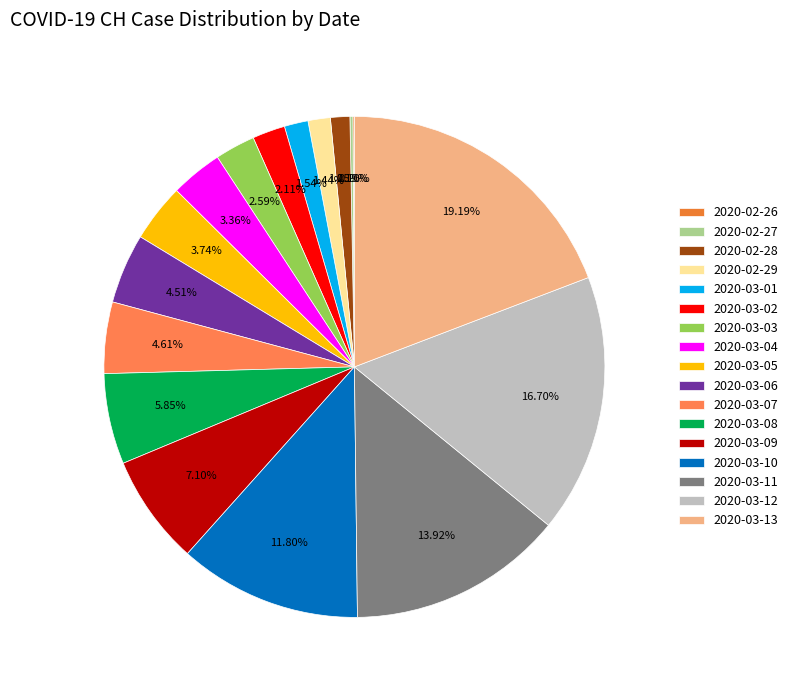

To the nearest percent, what portion does 2020-03-07 represent?

5%